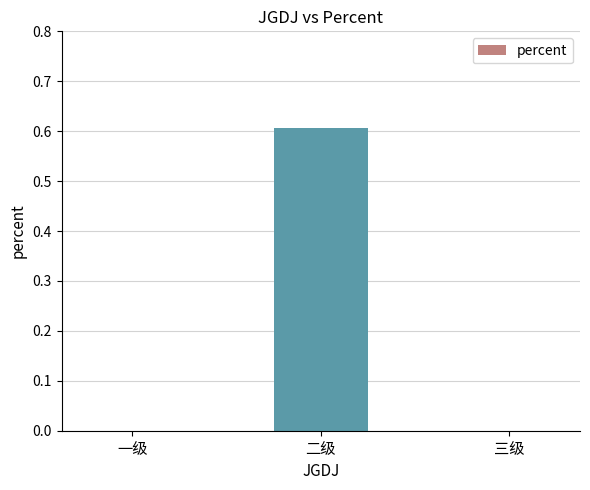

What is the maximum value shown in the chart?

0.6